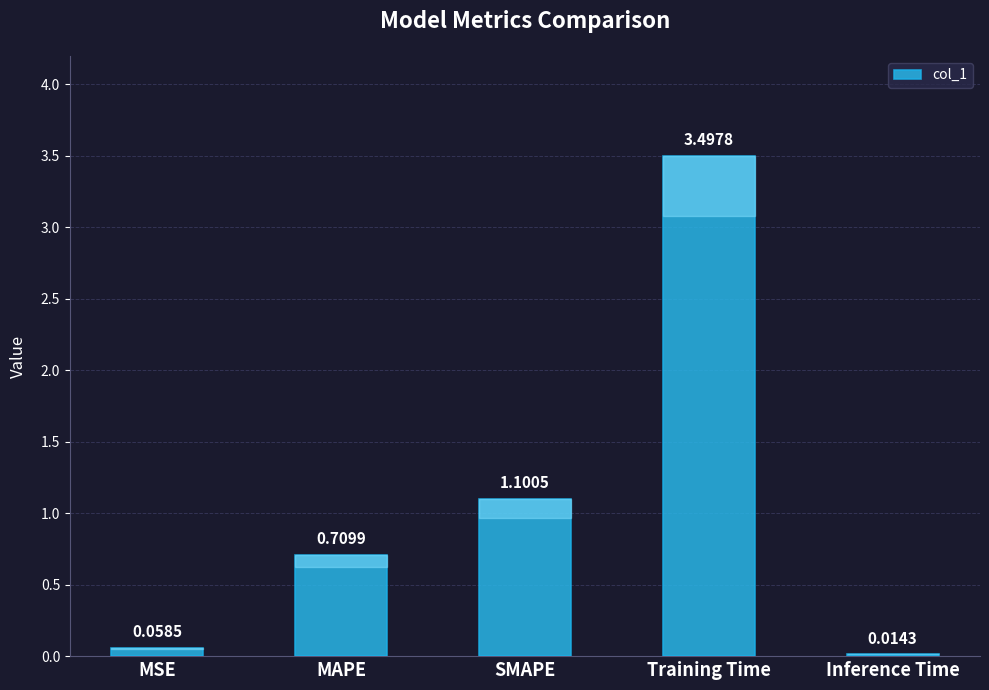

What is the label of the 4th bar from the right?

MAPE